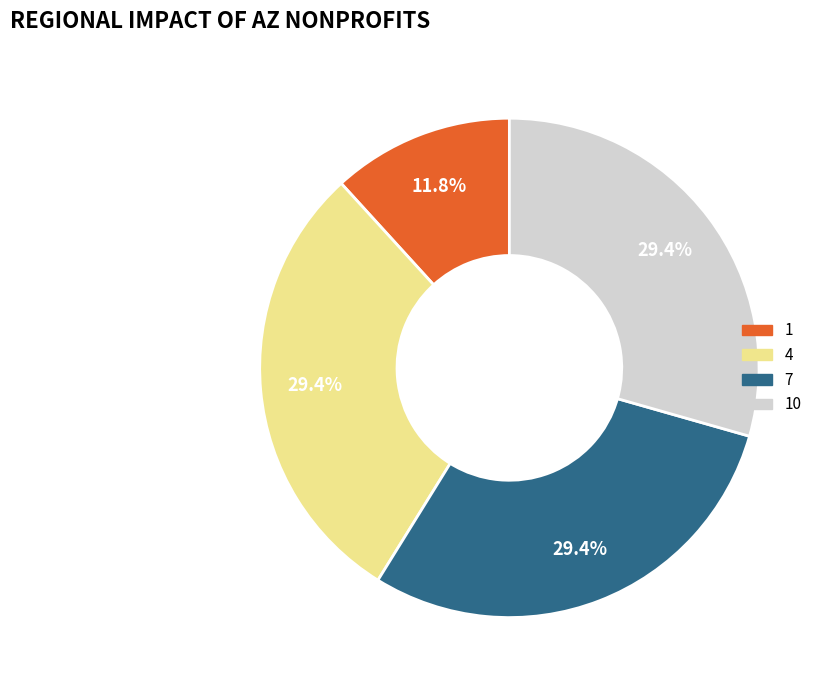

Does any single category account for the majority?

No